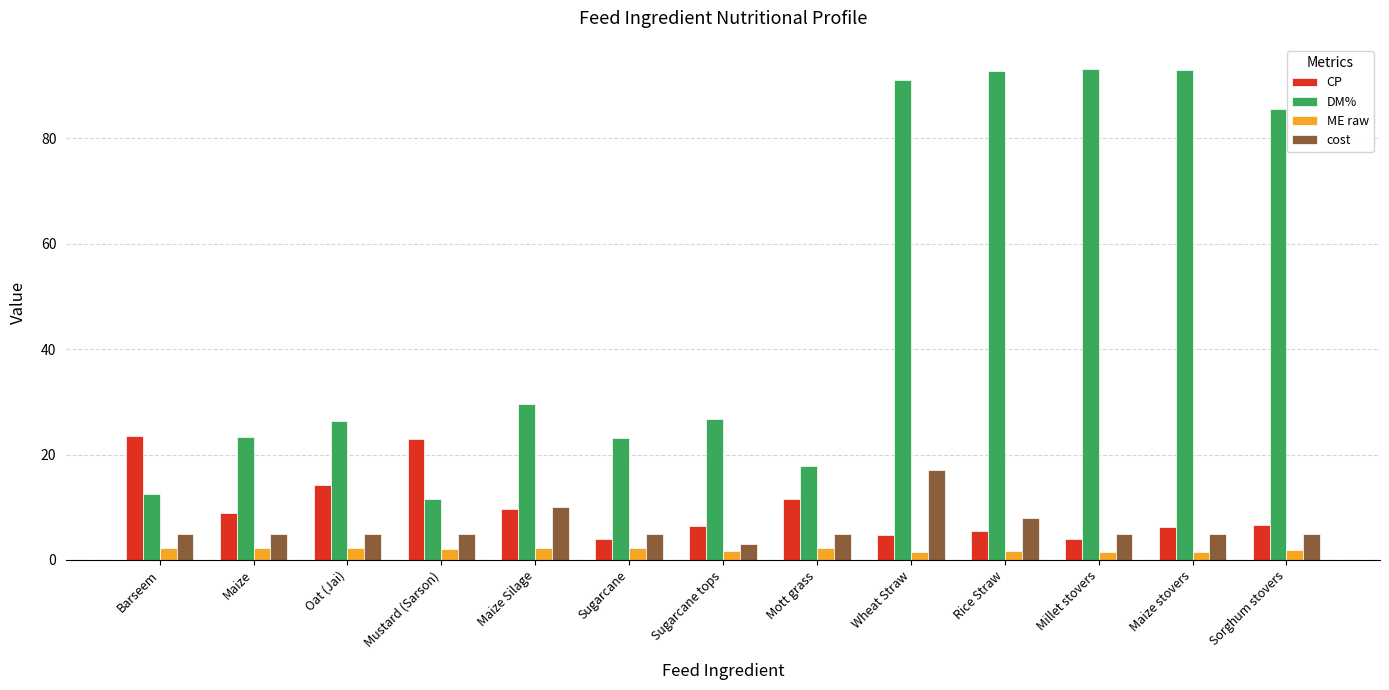

At Sorghum stovers, list the series in order from largest to smallest.

DM%, CP, cost, ME raw